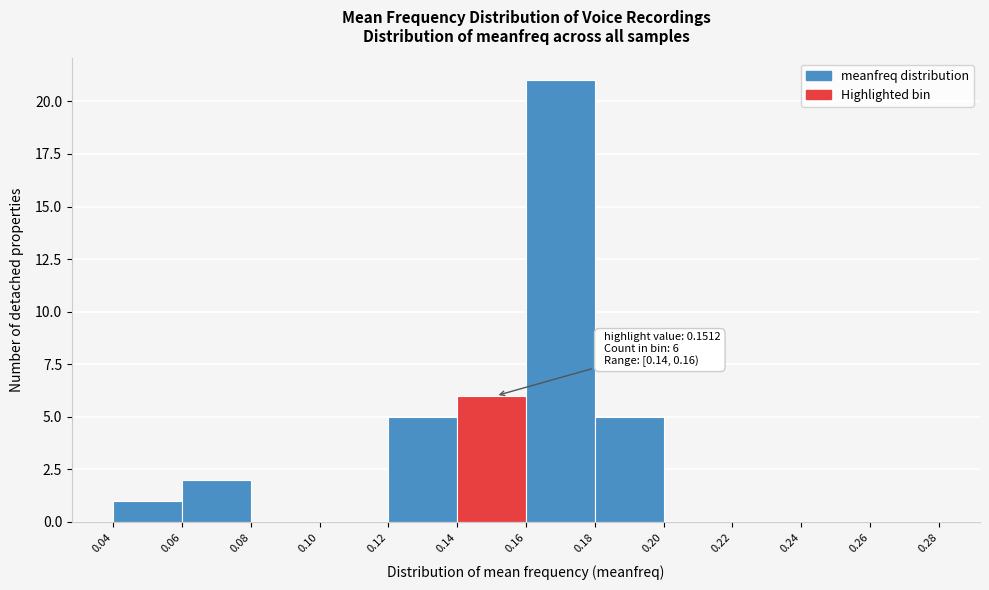

Over which range of the x-axis is the bar tallest?

0.16 to 0.18